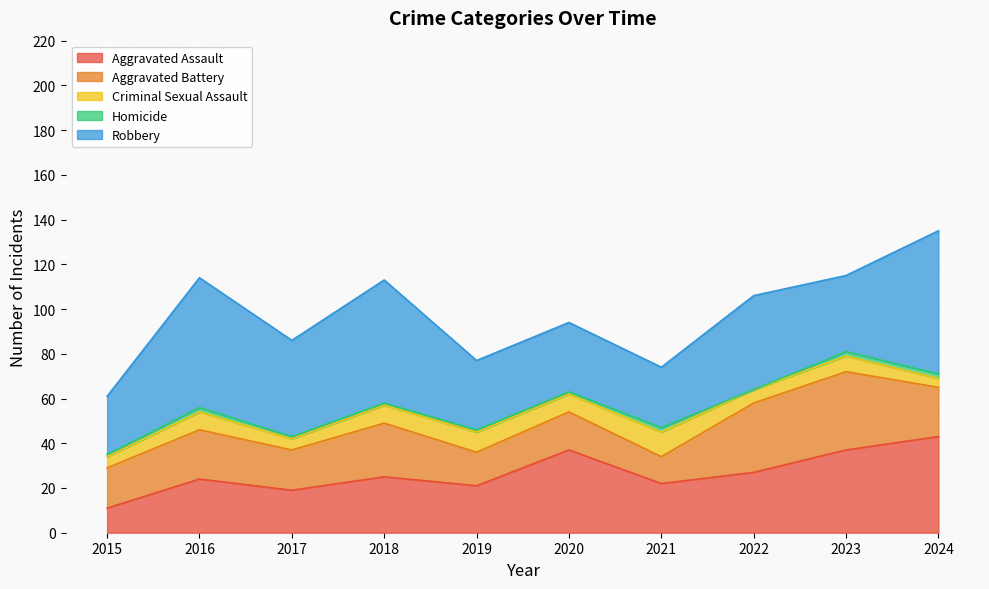

Where is Aggravated Battery nearest to the value 23?

2016